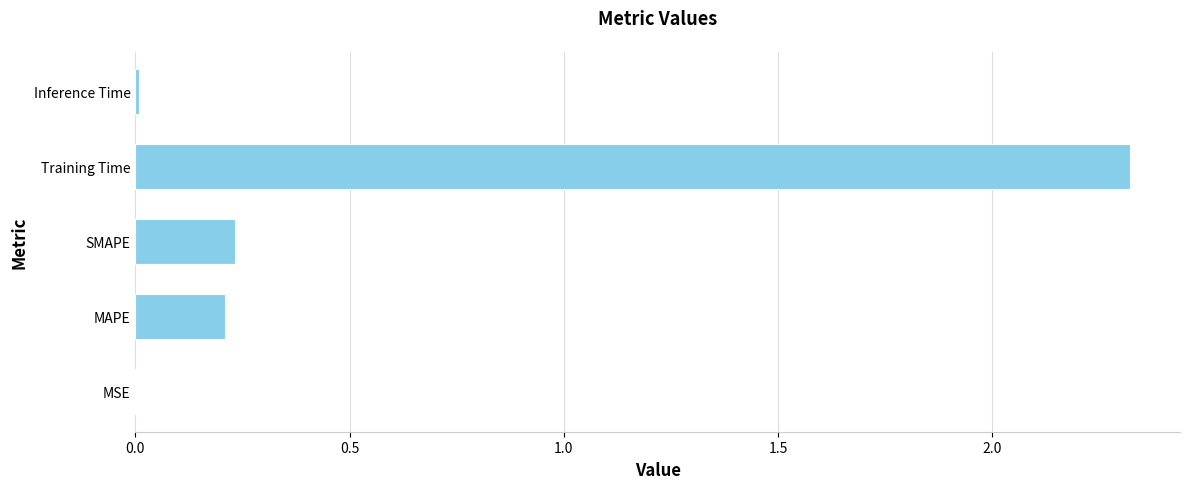

What is the greatest value displayed?

2.3